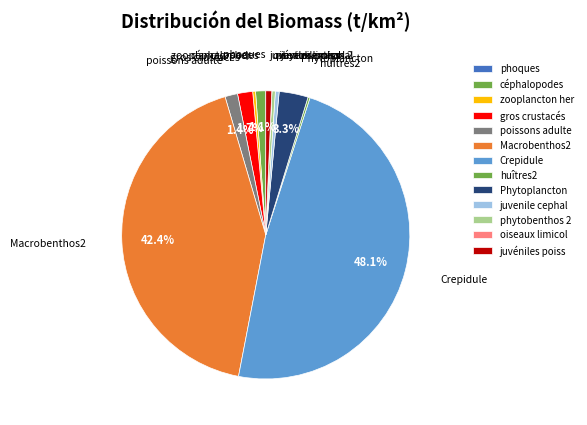

To the nearest percent, what is the average slice percentage?

8%